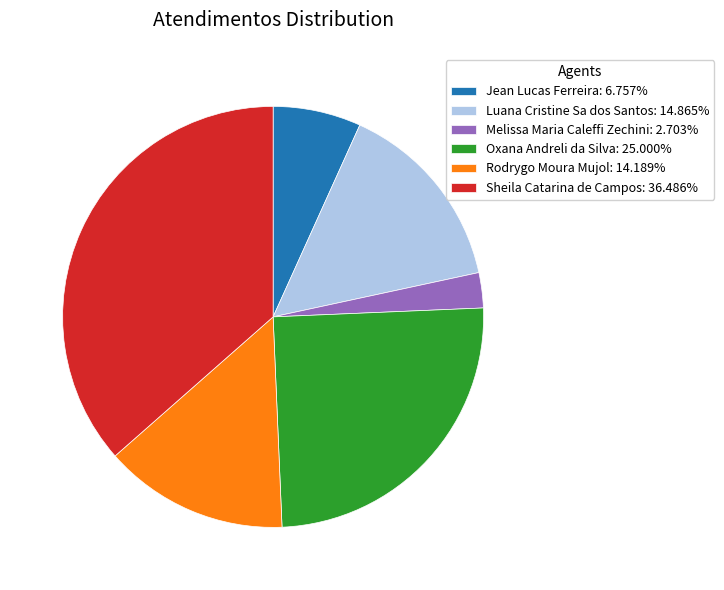

What is the largest slice in the pie chart?

Sheila Catarina de Campos